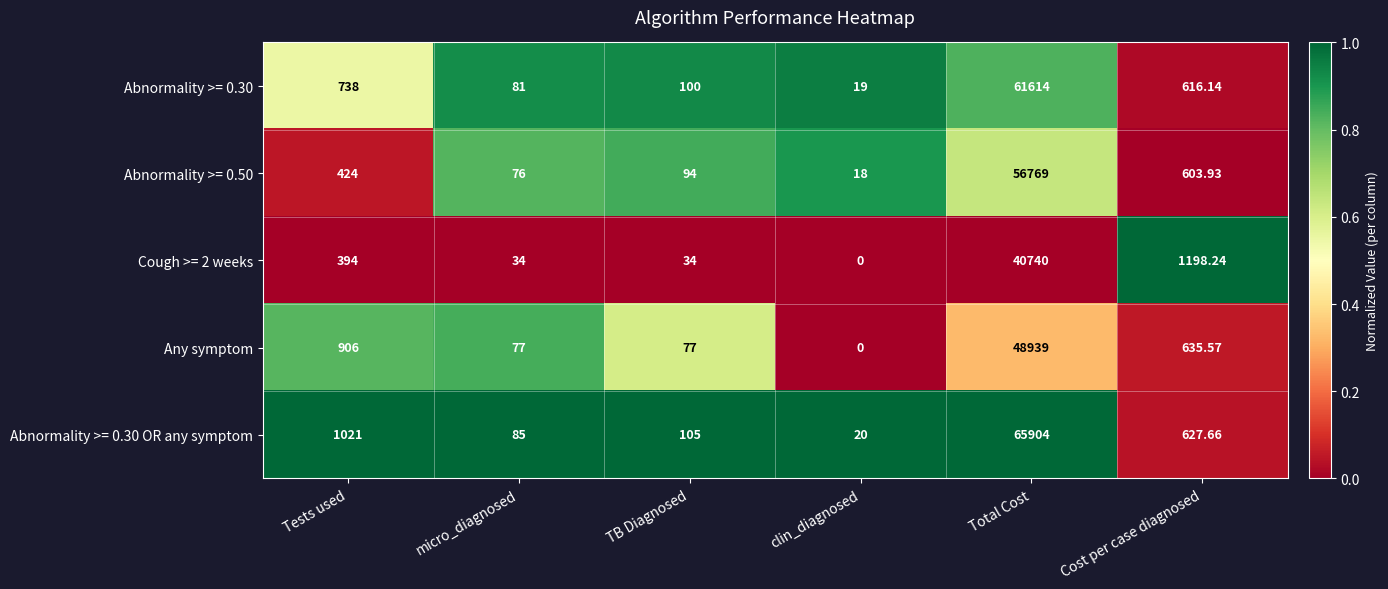

Where is Cough >= 2 weeks nearest to the value 20370?

Cost per case diagnosed